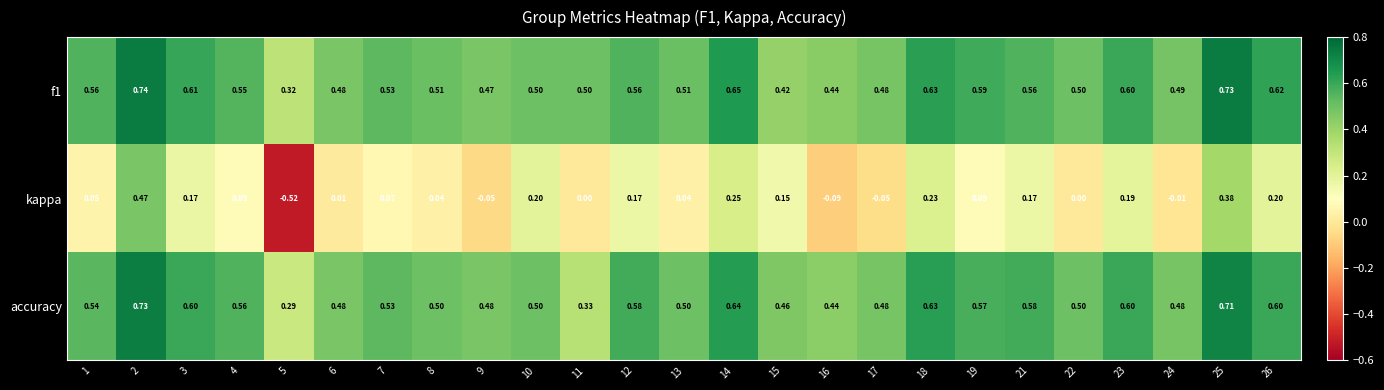

Between 7 and 17, which series saw the biggest shift?

kappa